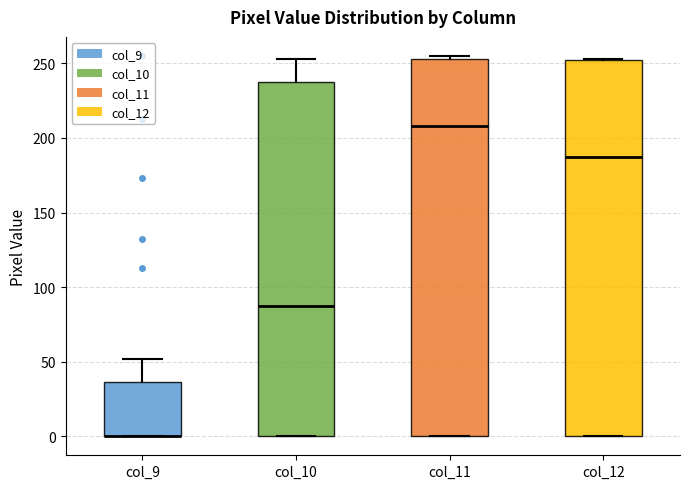

Where is the upper edge of the box for col_12 on the y-axis? The values are not printed on the chart, so give them approximately, as read against the axis.

250